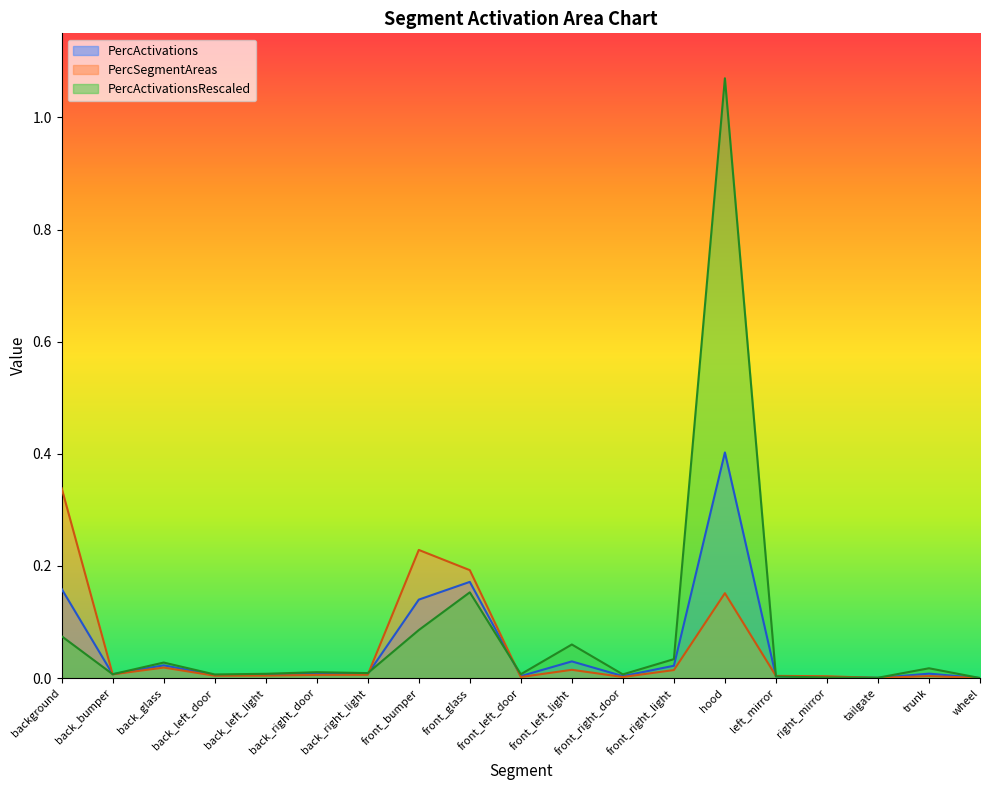

Which series changed the most between back_glass and right_mirror?

PercActivationsRescaled